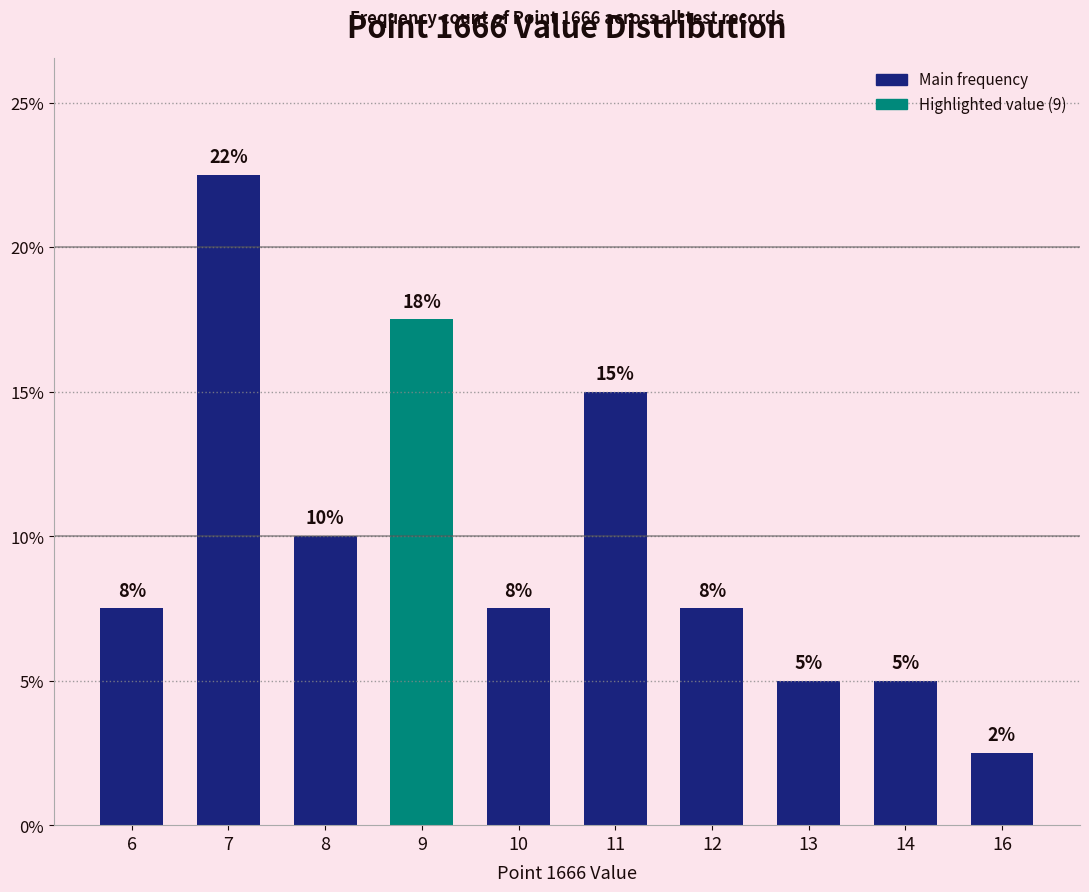

Reading right to left, list all the values displayed in this chart.

2.5	5.0	5.0	7.5	15.0	7.5	17.5	10.0	22.5	7.5